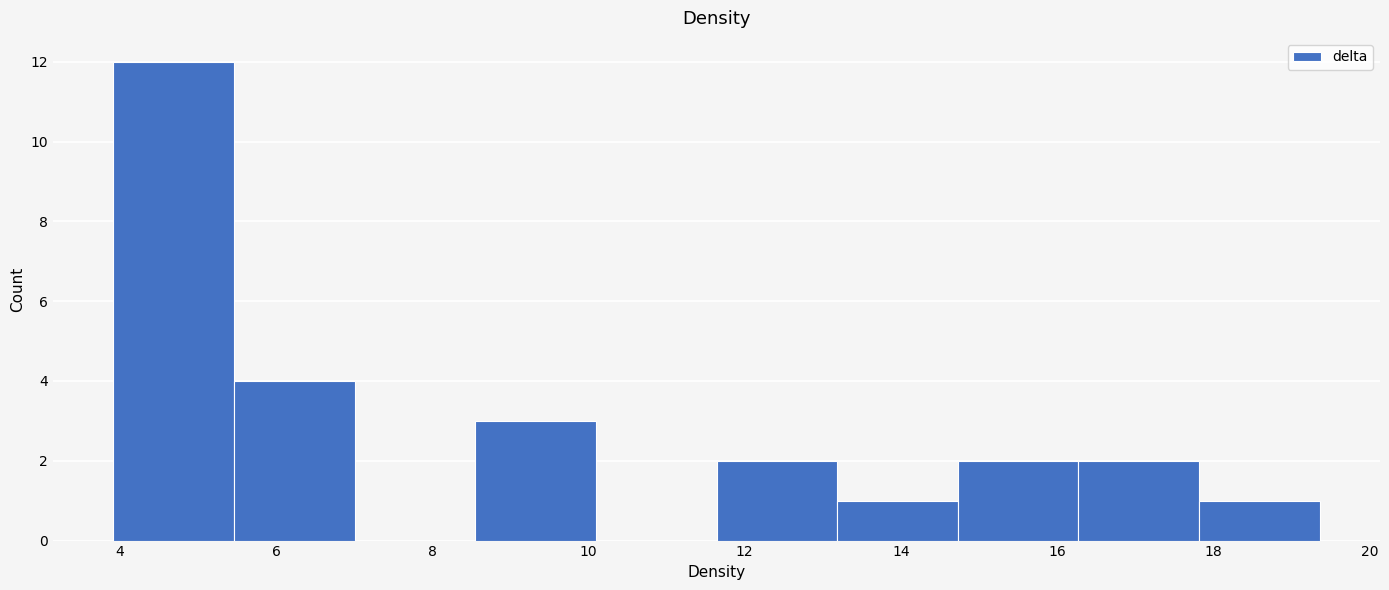

Reading left to right, list every bar in this chart as the range it spans on the x-axis followed by its height. Neither the bar edges nor the heights are printed on the chart, so give them approximately, as read against the axes.

4.0 to 5.4: 12
5.4 to 7.0: 4
7.0 to 8.6: 0
8.6 to 10.0: 3
10.0 to 11.6: 0
11.6 to 13.2: 2
13.2 to 14.8: 1
14.8 to 16.2: 2
16.2 to 17.8: 2
17.8 to 19.4: 1